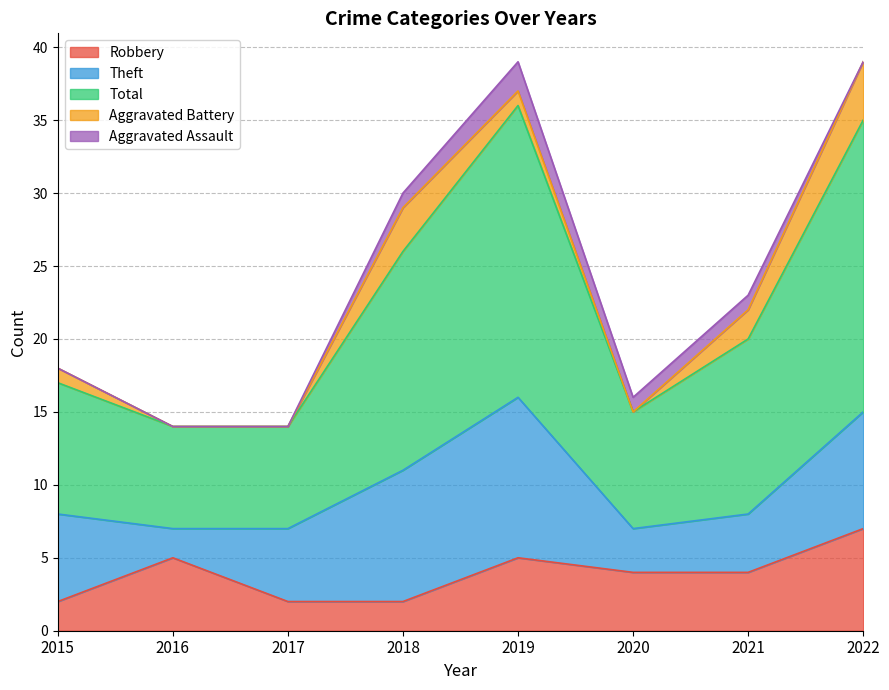

True or false: Robbery and Aggravated Battery cross at least once.

True